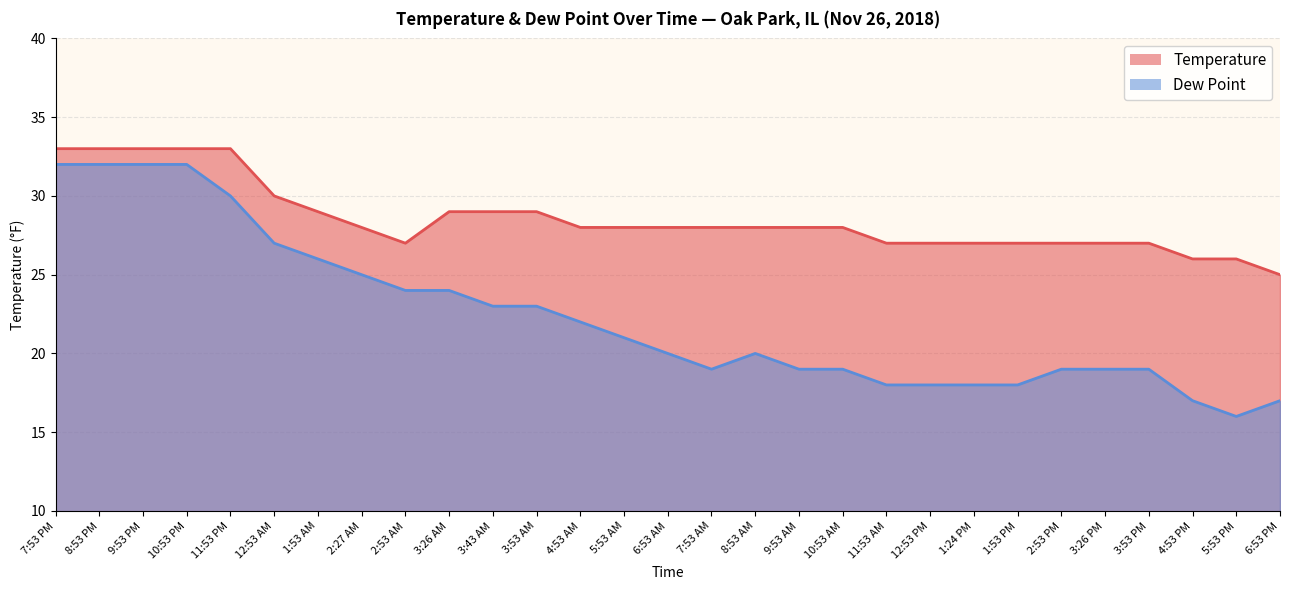

True or false: Temperature and Dew Point cross at least once.

False